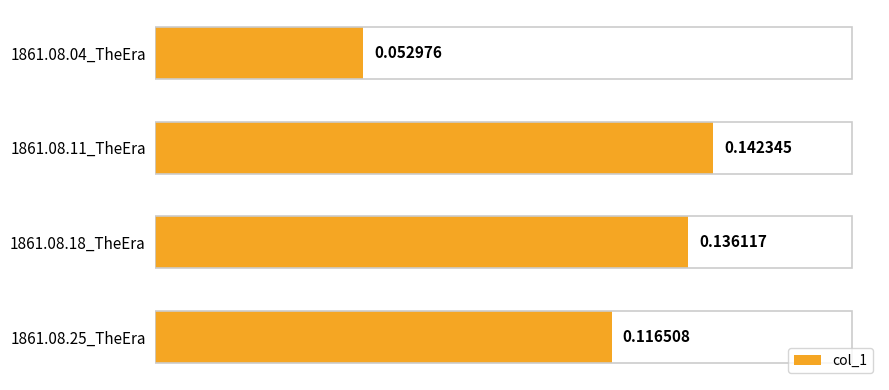

How many series are shown in this chart?

1